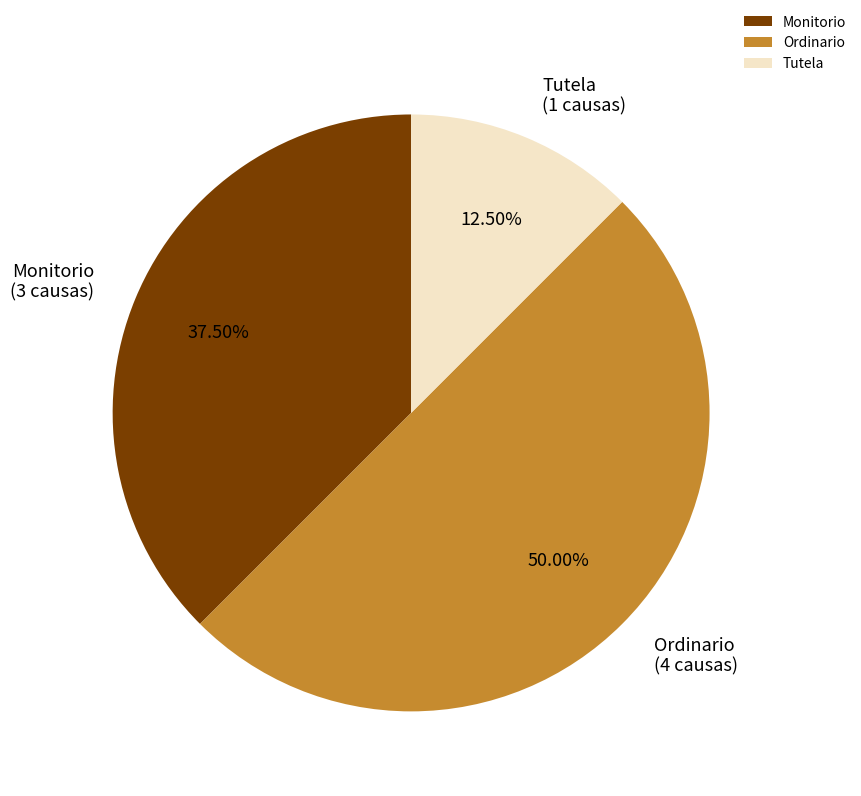

What is the largest slice in the pie chart?

Ordinario